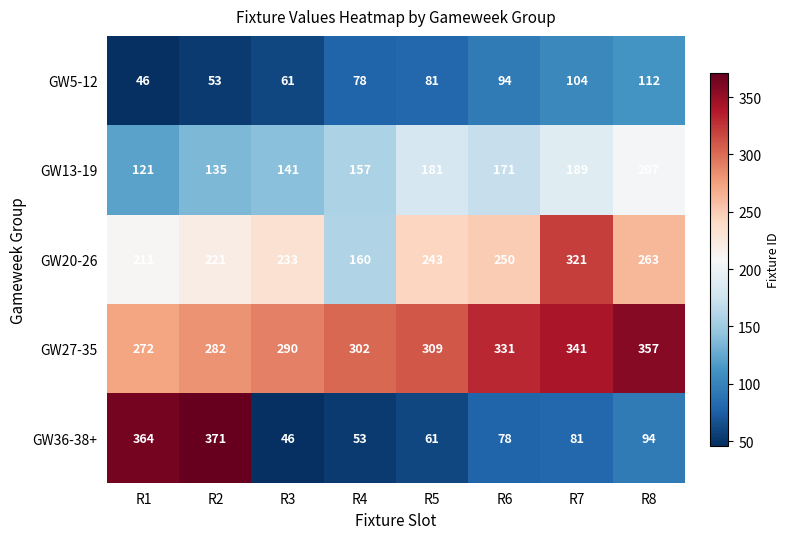

Which series changed the most between R2 and R7?

GW36-38+